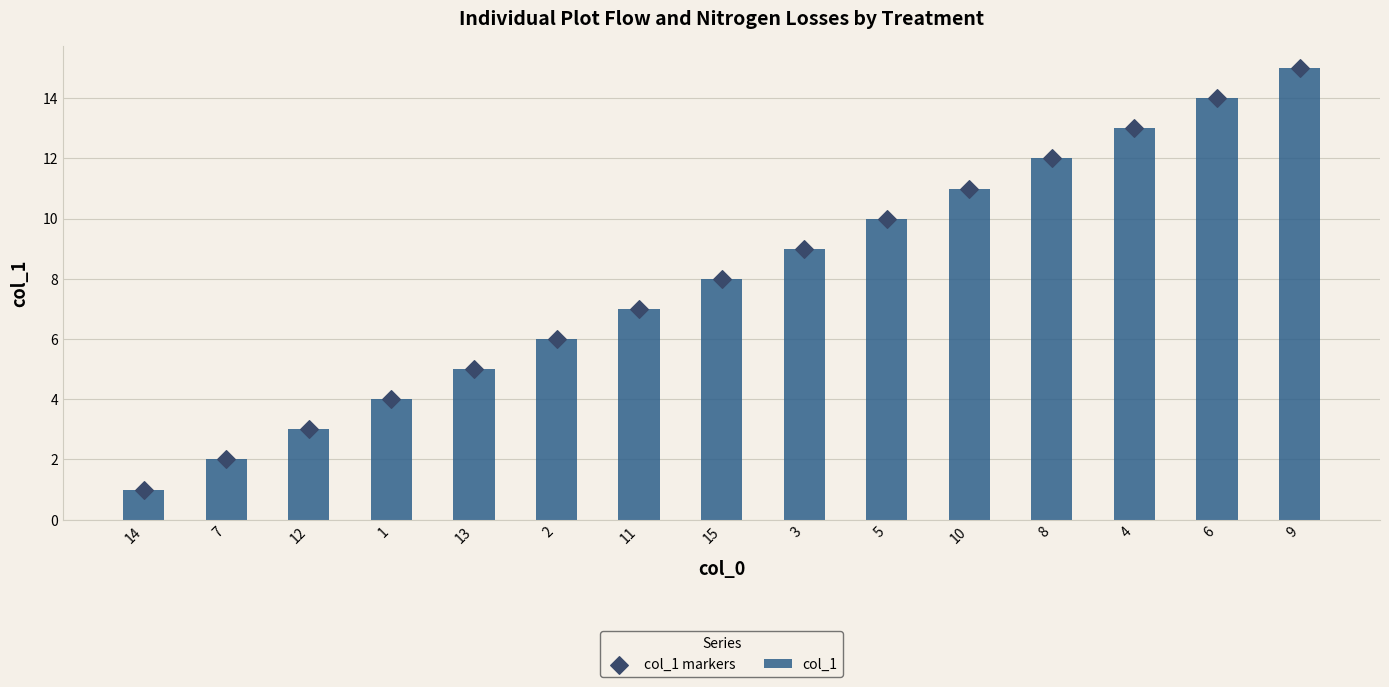

Which series has the largest total across all categories?

col_1